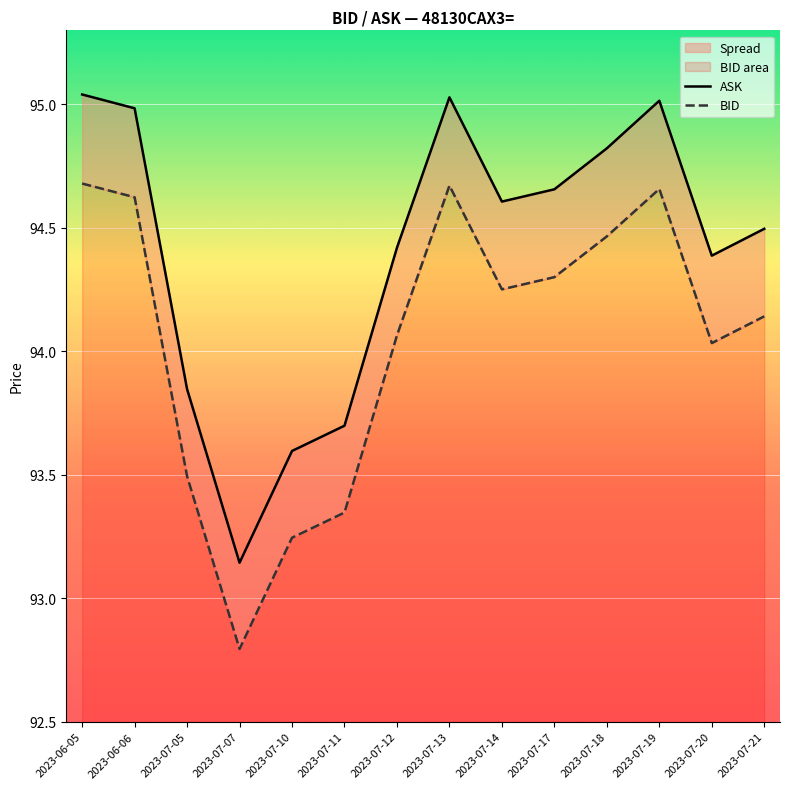

At which category does BID reach its first local valley?

2023-07-07